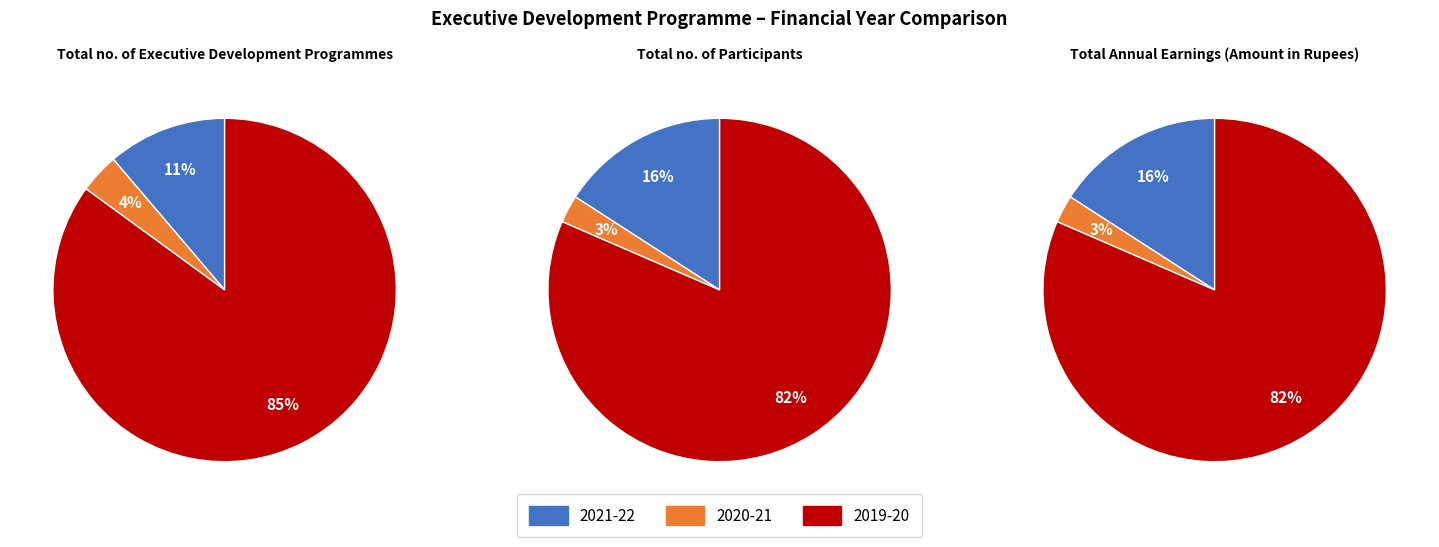

To the nearest percent, what is the combined percentage of 2020-21 and 2021-22?

18%